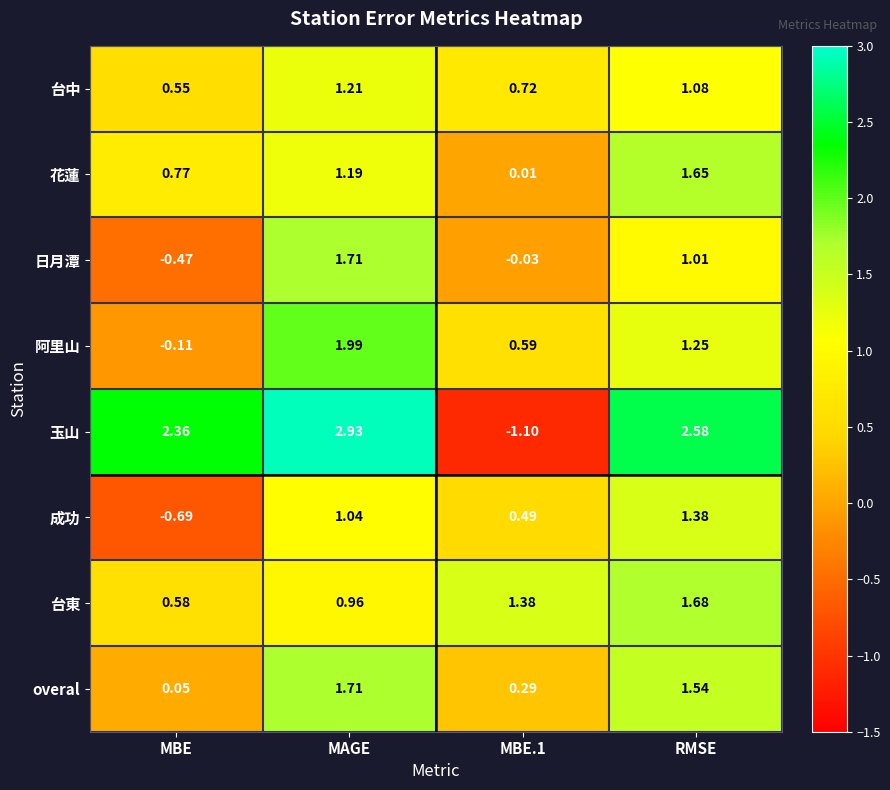

Which series has the widest spread of values?

玉山